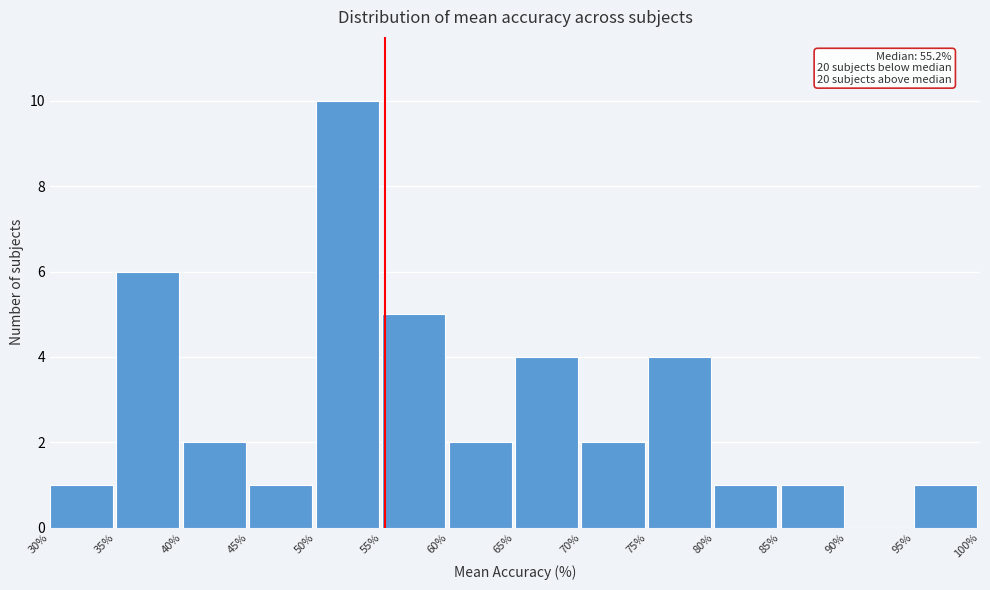

Which range on the x-axis has the tallest bar?

50% to 55%